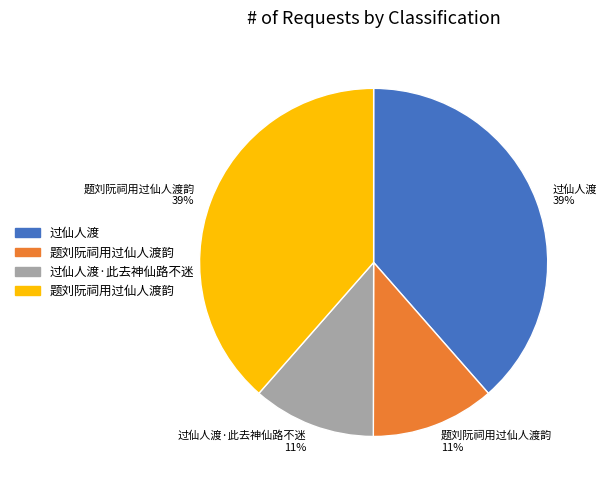

Do 过仙人渡 39% and 题刘阮祠用过仙人渡韵 39% together represent more than half of the pie?

Yes